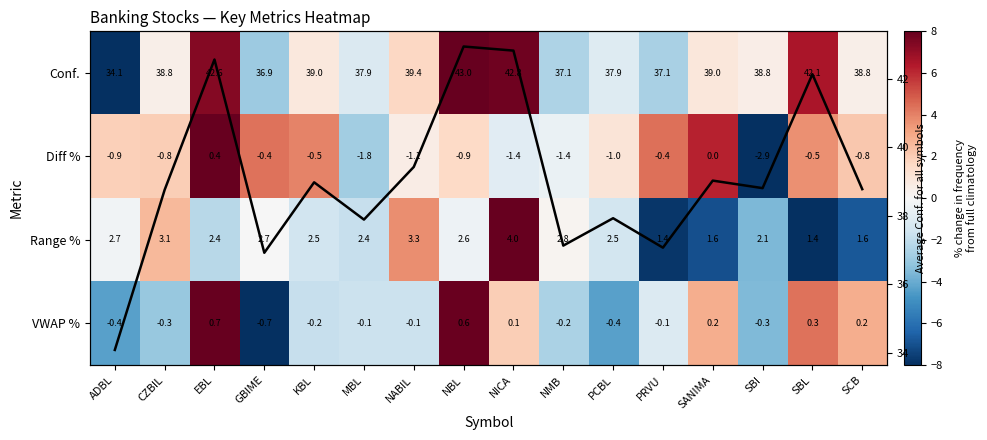

The Conf. series shows 38.8 at CZBIL. True or false?

True